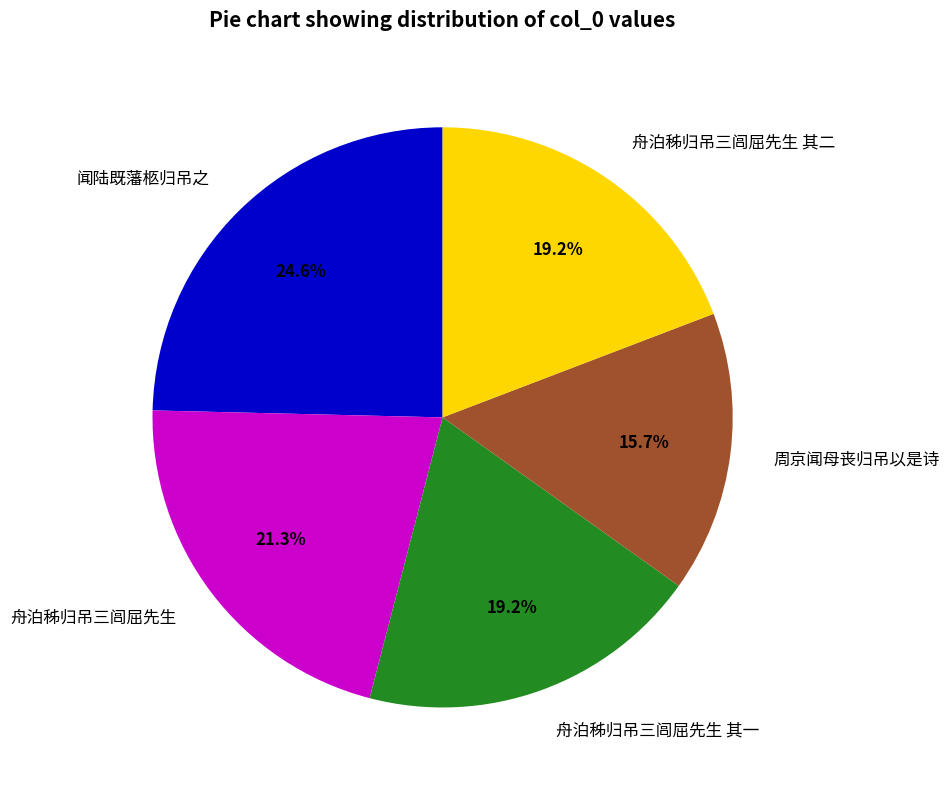

To the nearest percent, what percentage of the pie is 舟泊秭归吊三闾屈先生 其一?

19%